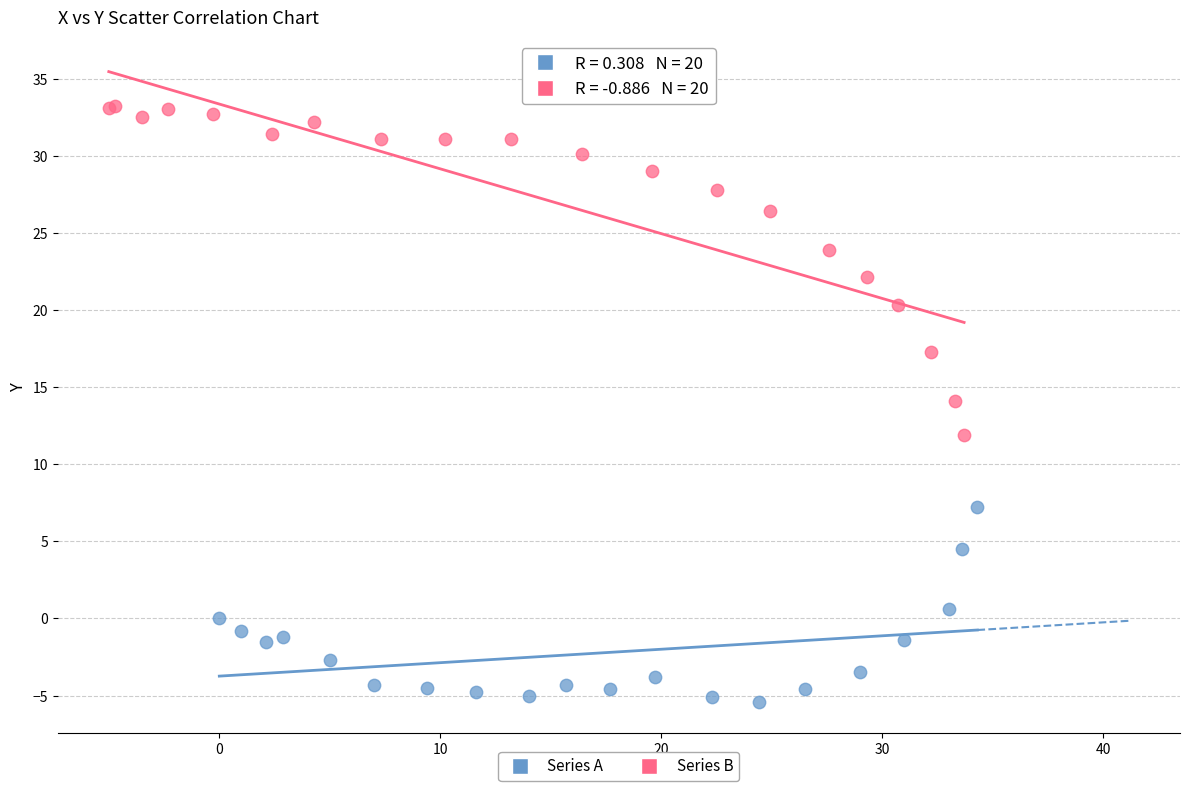

Which series has the largest Y range (max minus min)?

Series B